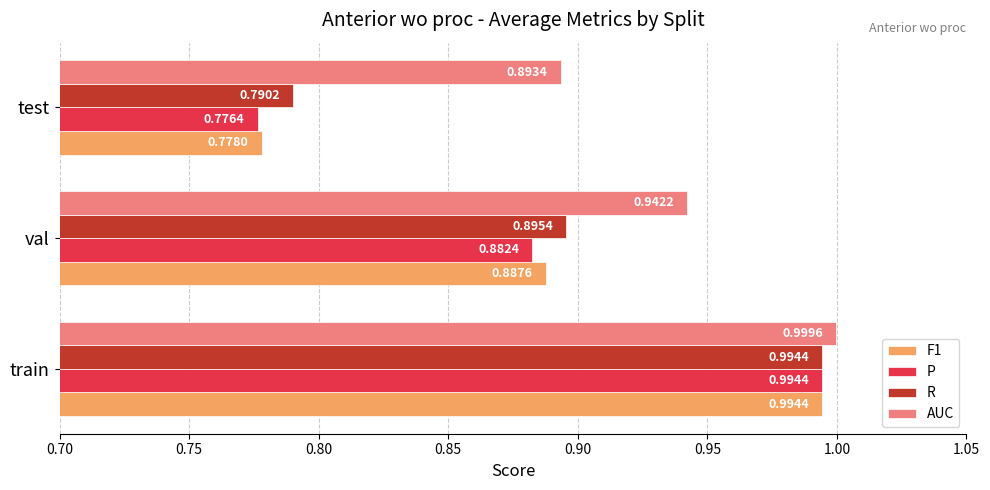

What is the total value across all series at train?

4.0